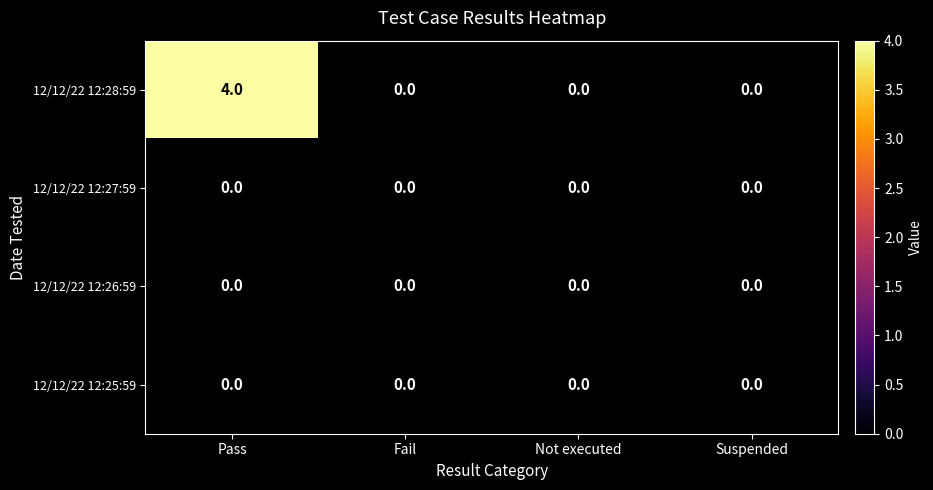

How many values in the 12/12/22 12:28:59 series exceed 0?

1